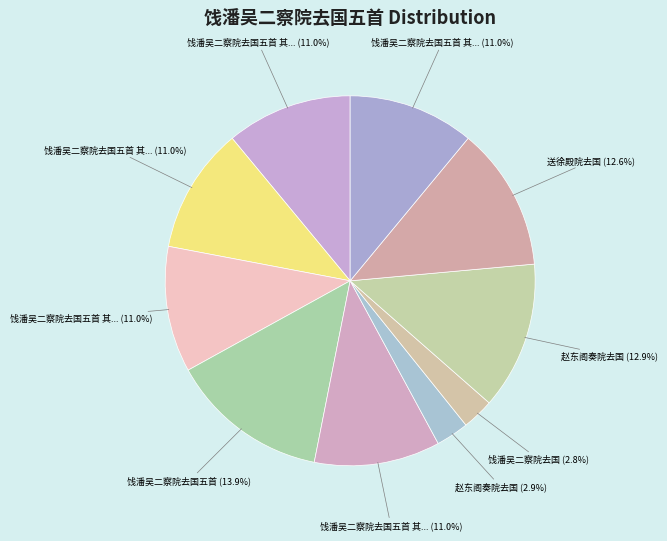

How many slices are in this pie chart?

10